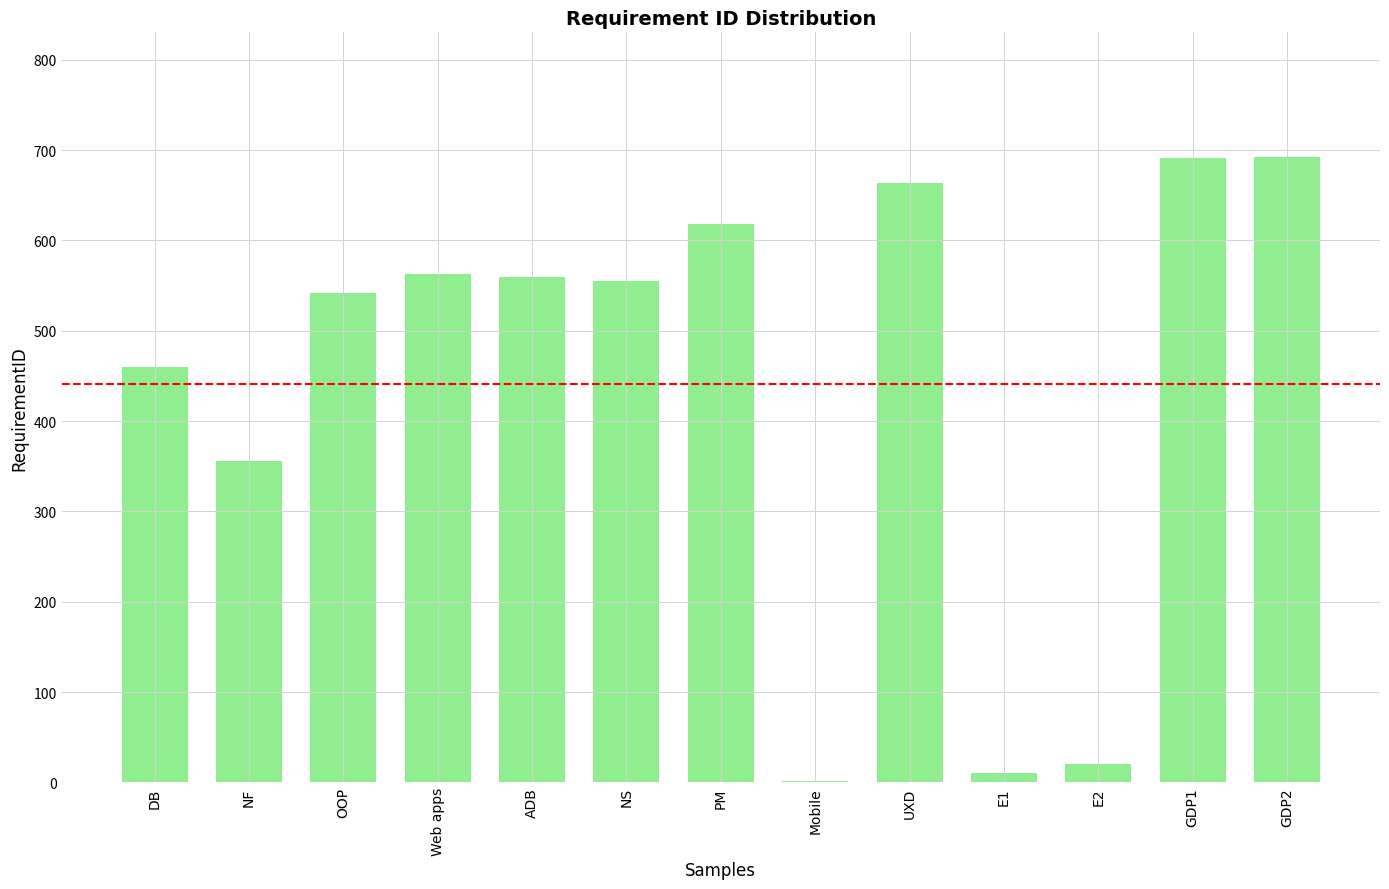

What is the change in value from NF to NS?

+199